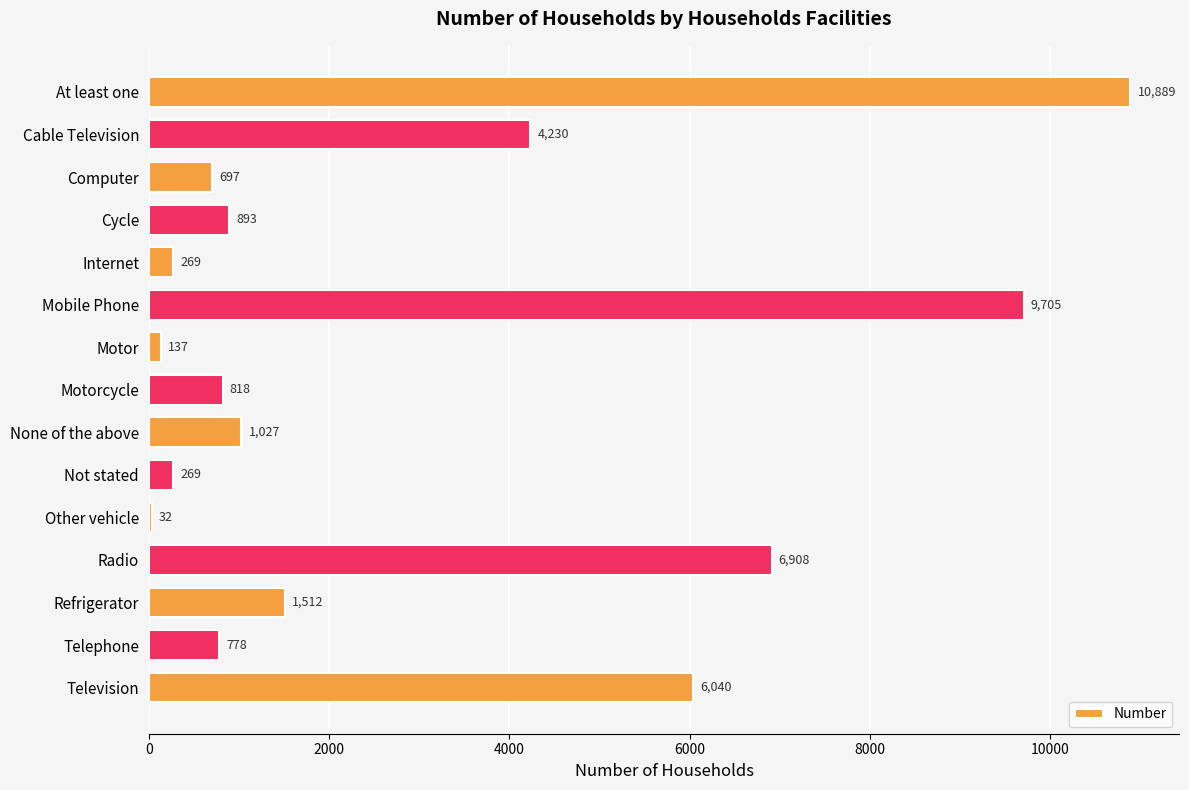

The value at Telephone is 778. True or false?

True